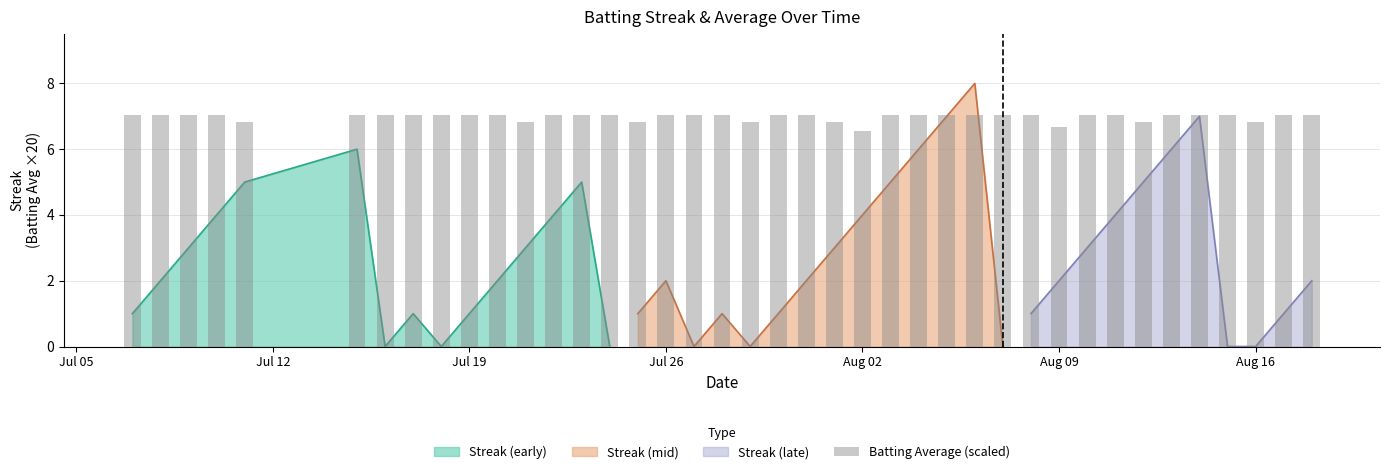

Are the bars grouped side by side (vs. stacked)?

Yes